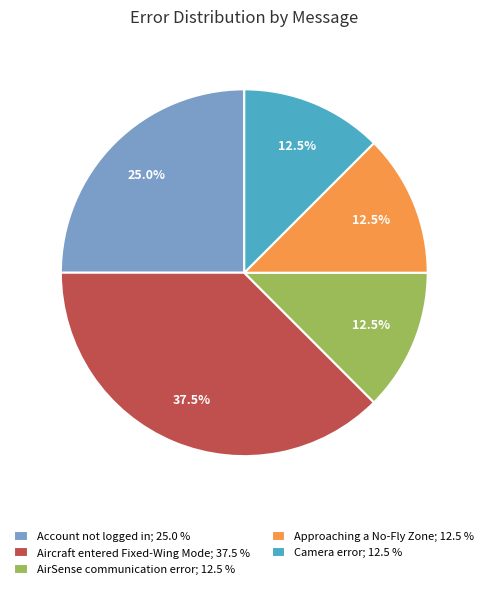

Is it true that Approaching a No-Fly Zone is 1% of the pie?

False